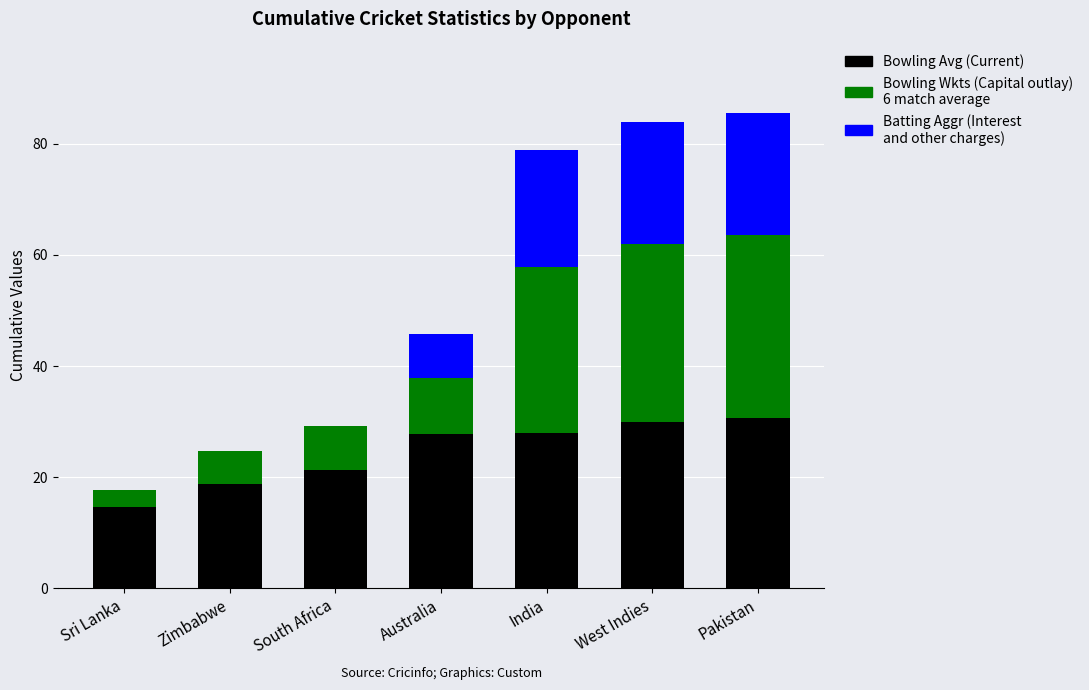

What is the total value across all series at Pakistan?

85.6